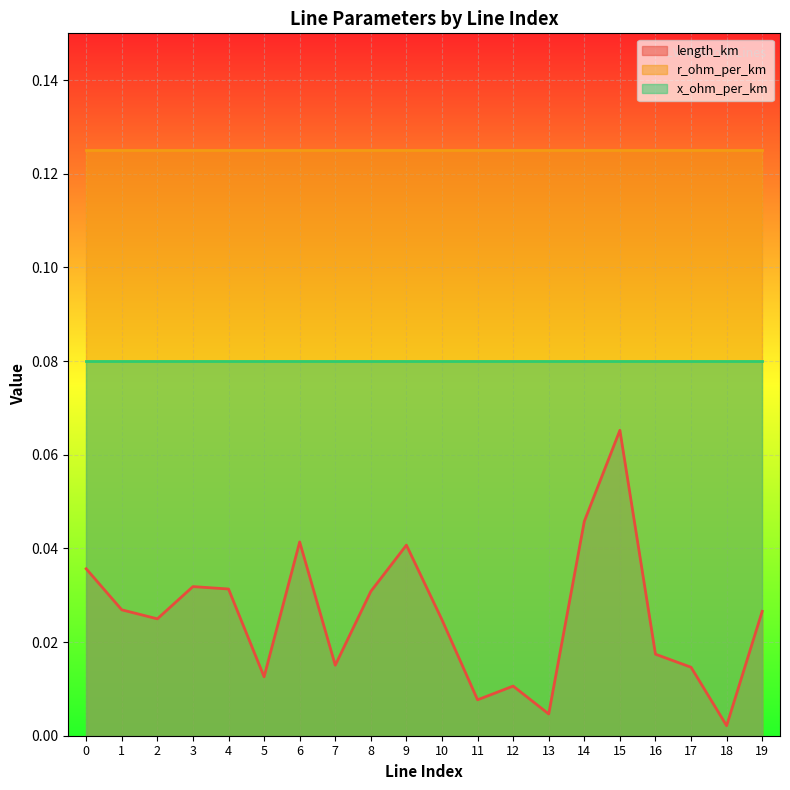

How many interior local valleys does the length_km series have?

6